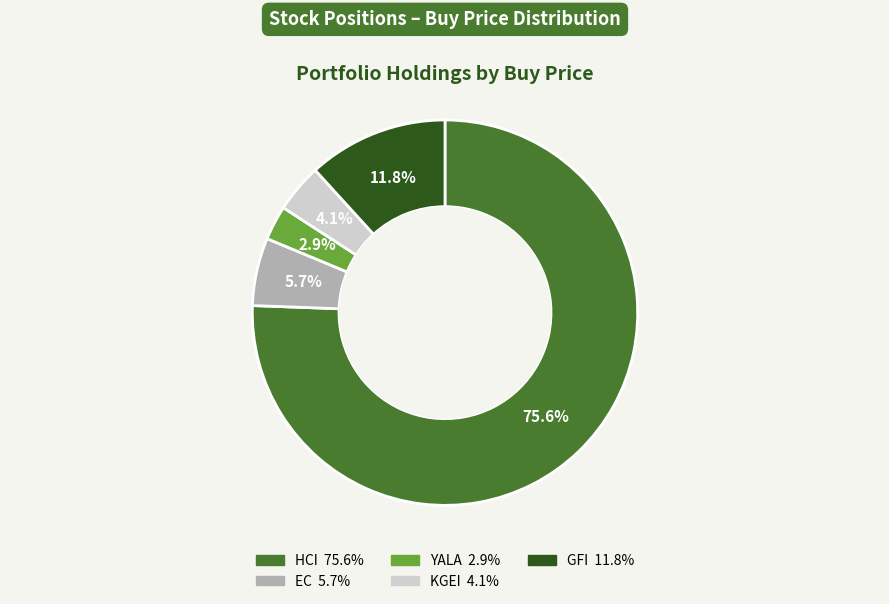

Which slice is the smallest?

YALA